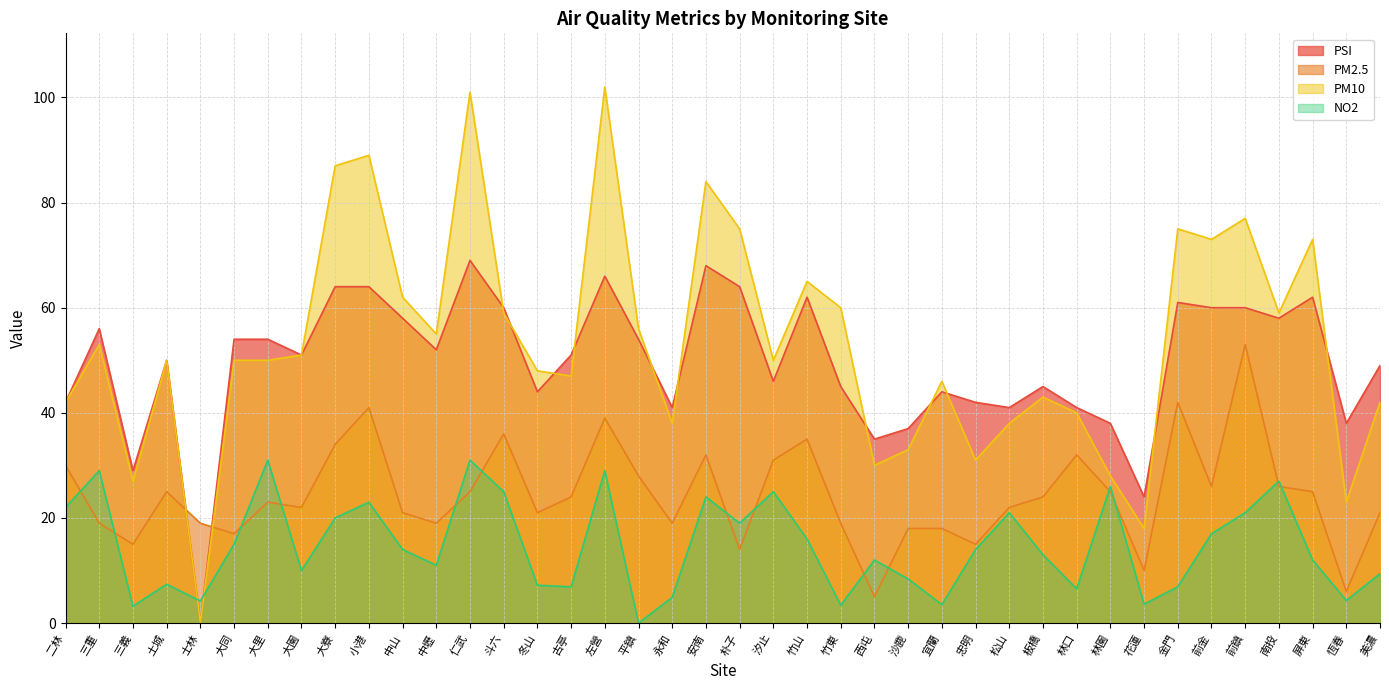

What is the spread (max minus min) of values at 大同?

39.0